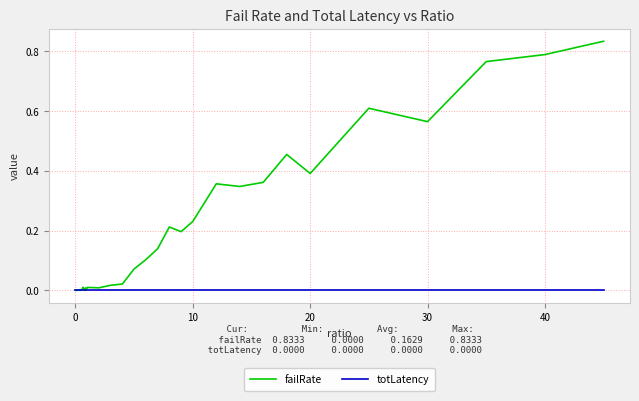

Which series has the largest total across all categories?

failRate